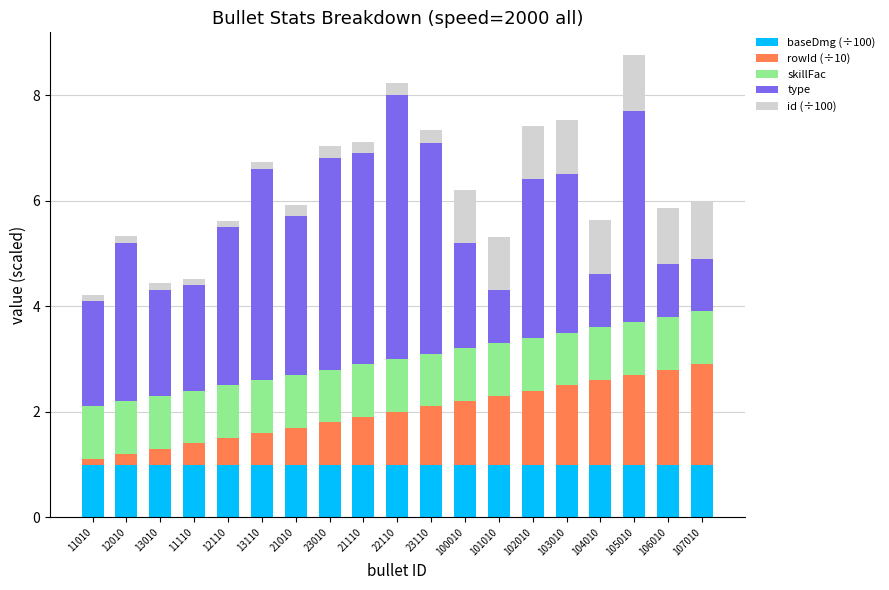

What is the highest value of the baseDmg (÷100) series?

1.0